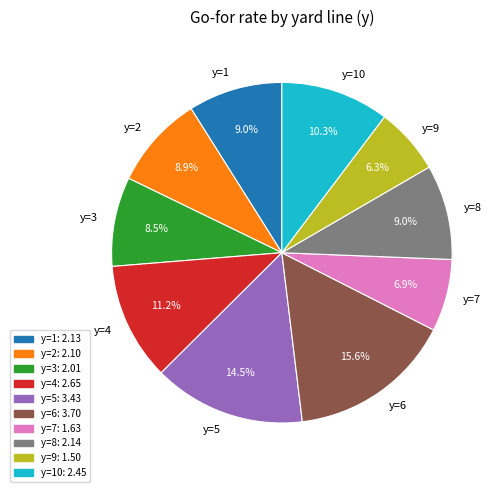

What percentage is the y=2 slice, to the nearest percent?

9%